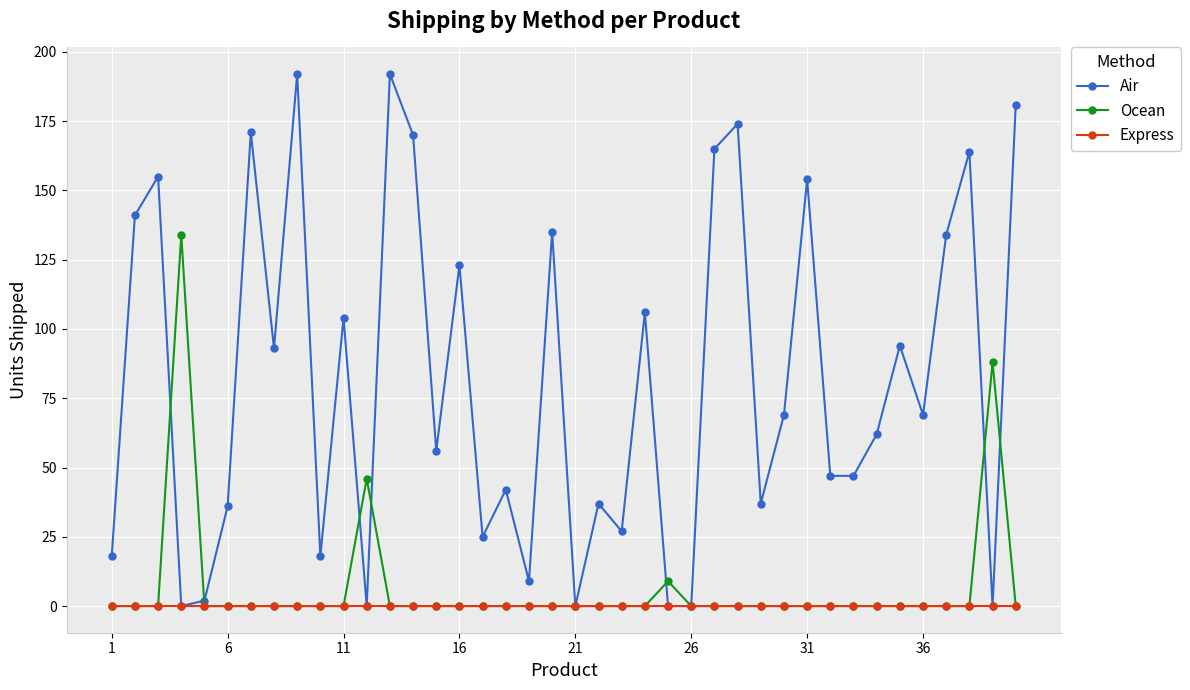

True or false: Ocean has more than 1 points higher than both neighbors.

True